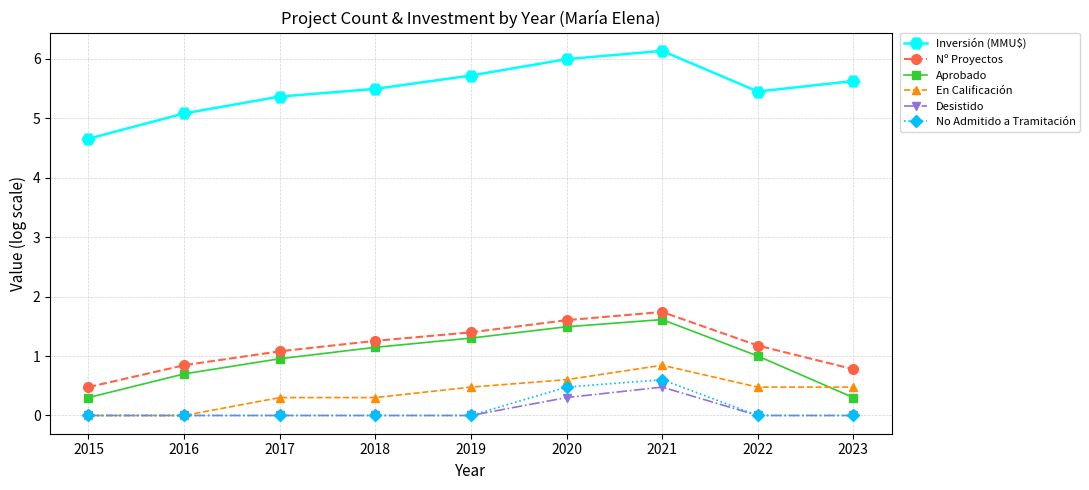

How many data points in Nº Proyectos are above 1?

6